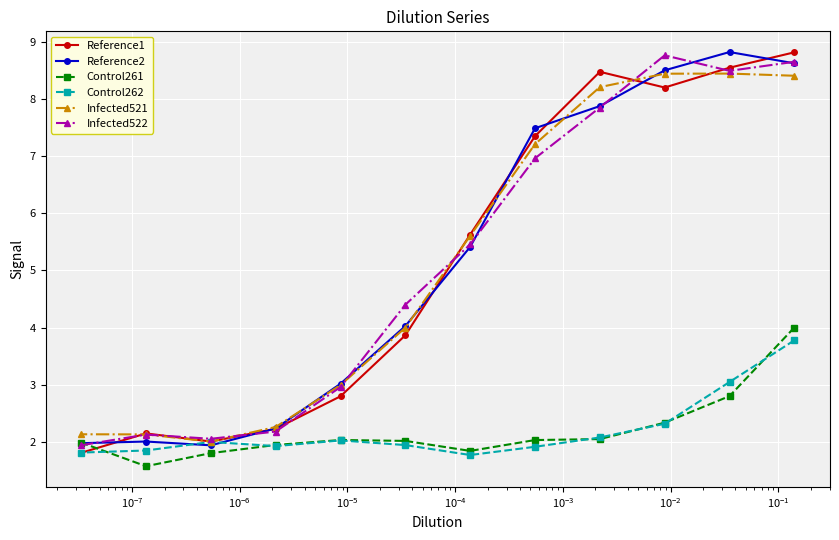

What is the greatest value displayed?

8.8